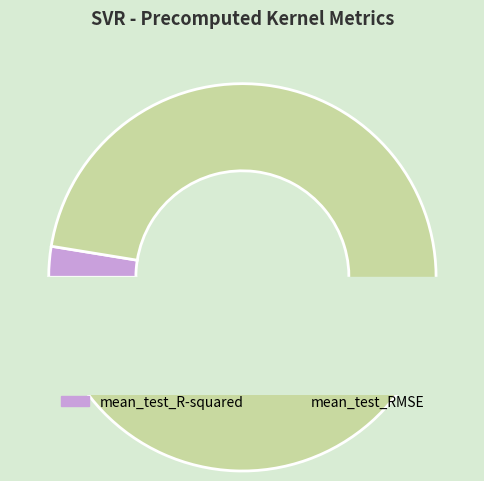

Is the sum of mean_test_RMSE and mean_test_R-squared greater than half?

Yes